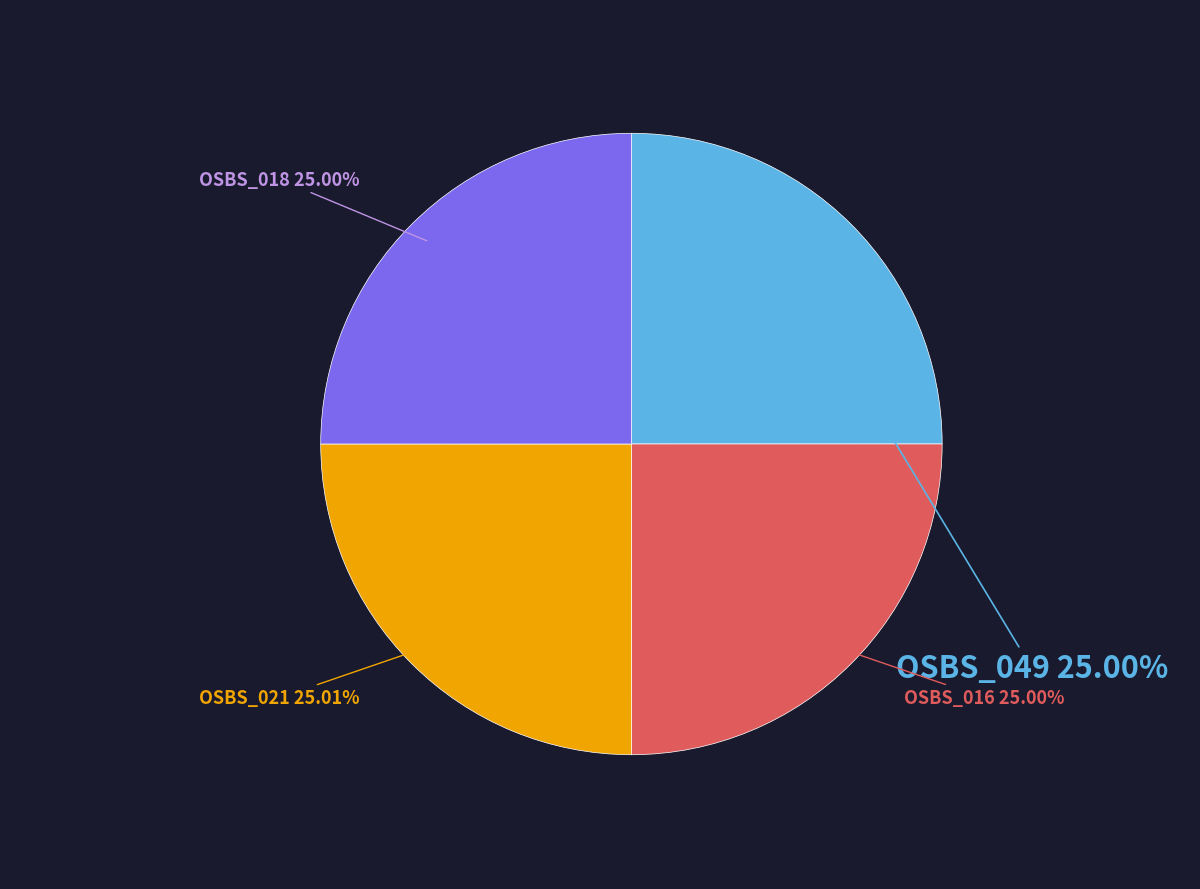

Is there any slice that represents more than half of the pie?

No